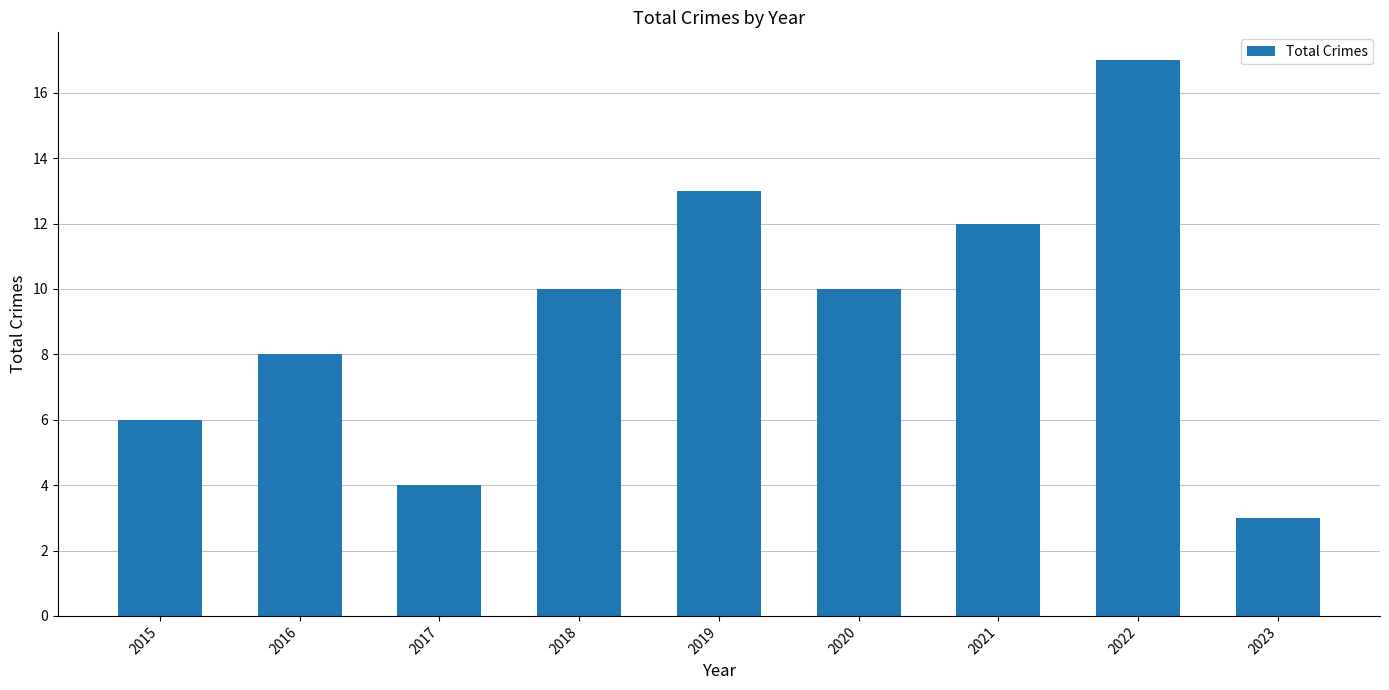

Is it true that the value at 2015 is 6?

True